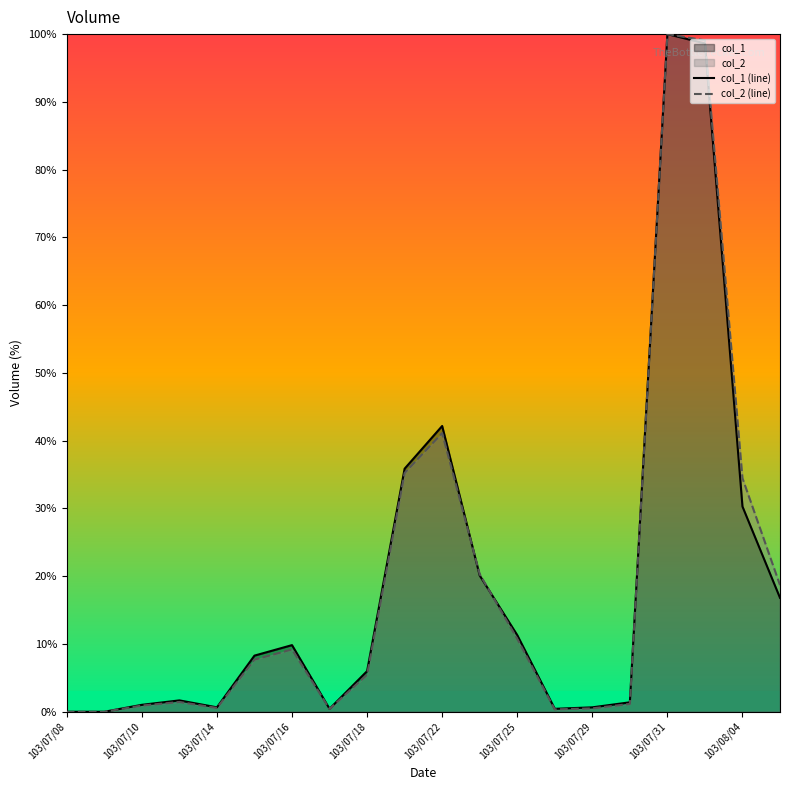

Is the value of col_2 (line) at 103/07/22 greater than the value of col_1 (line) at 103/07/14?

Yes